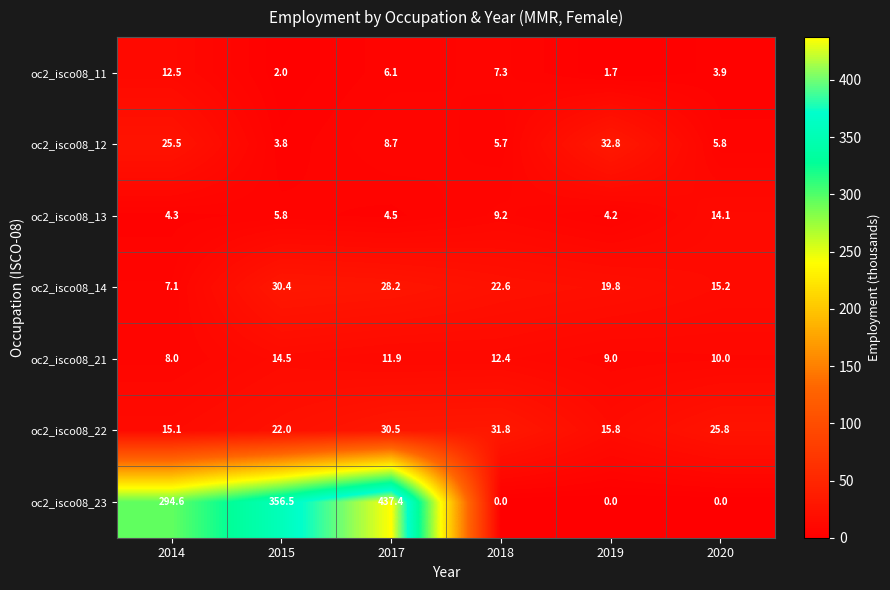

At which label does oc2_isco08_23 first exceed 294?

2014